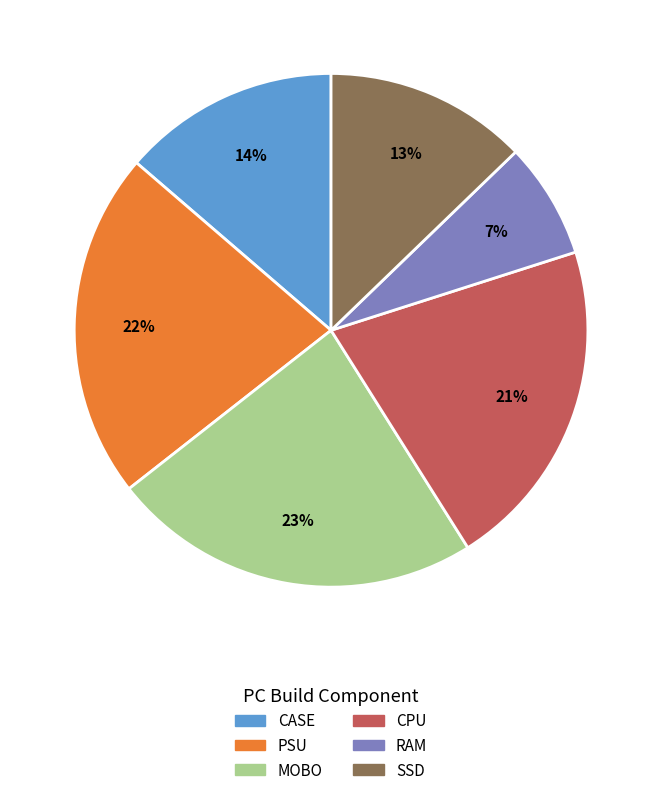

Rank the categories by value from lowest to highest.

RAM, SSD, CASE, CPU, PSU, MOBO